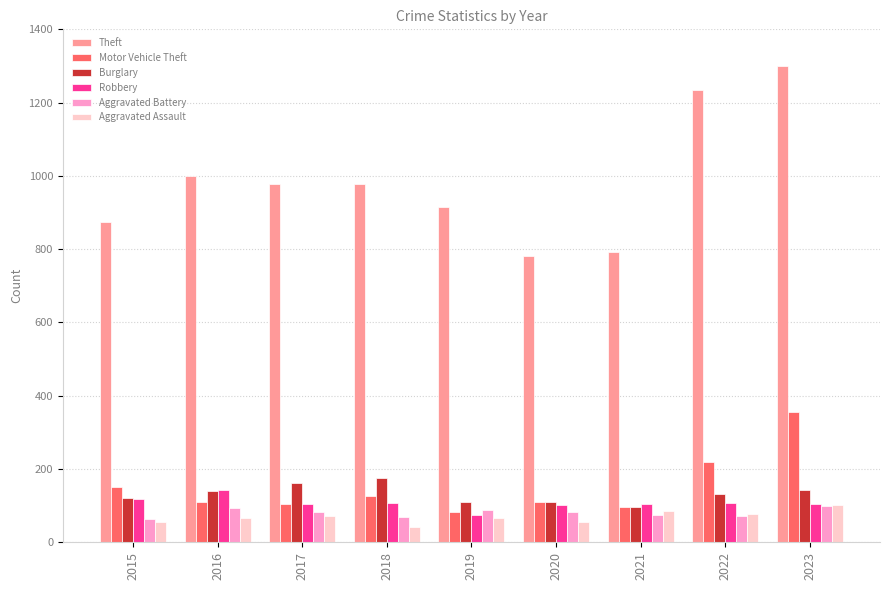

What is the lowest value of the Aggravated Battery series?

64